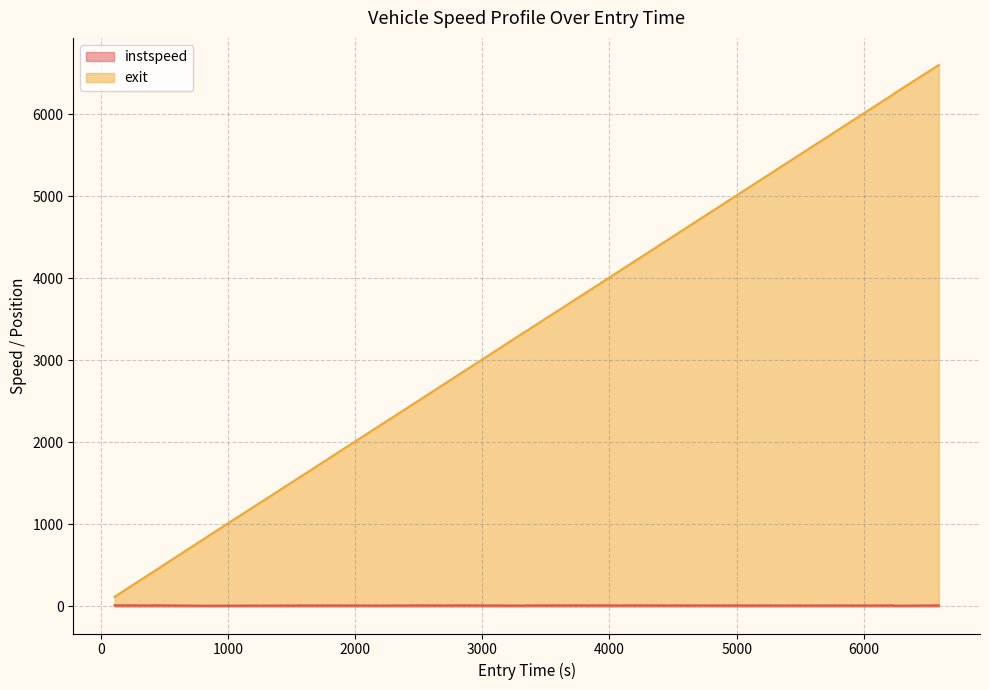

True or false: instspeed and exit intersect in this chart.

False